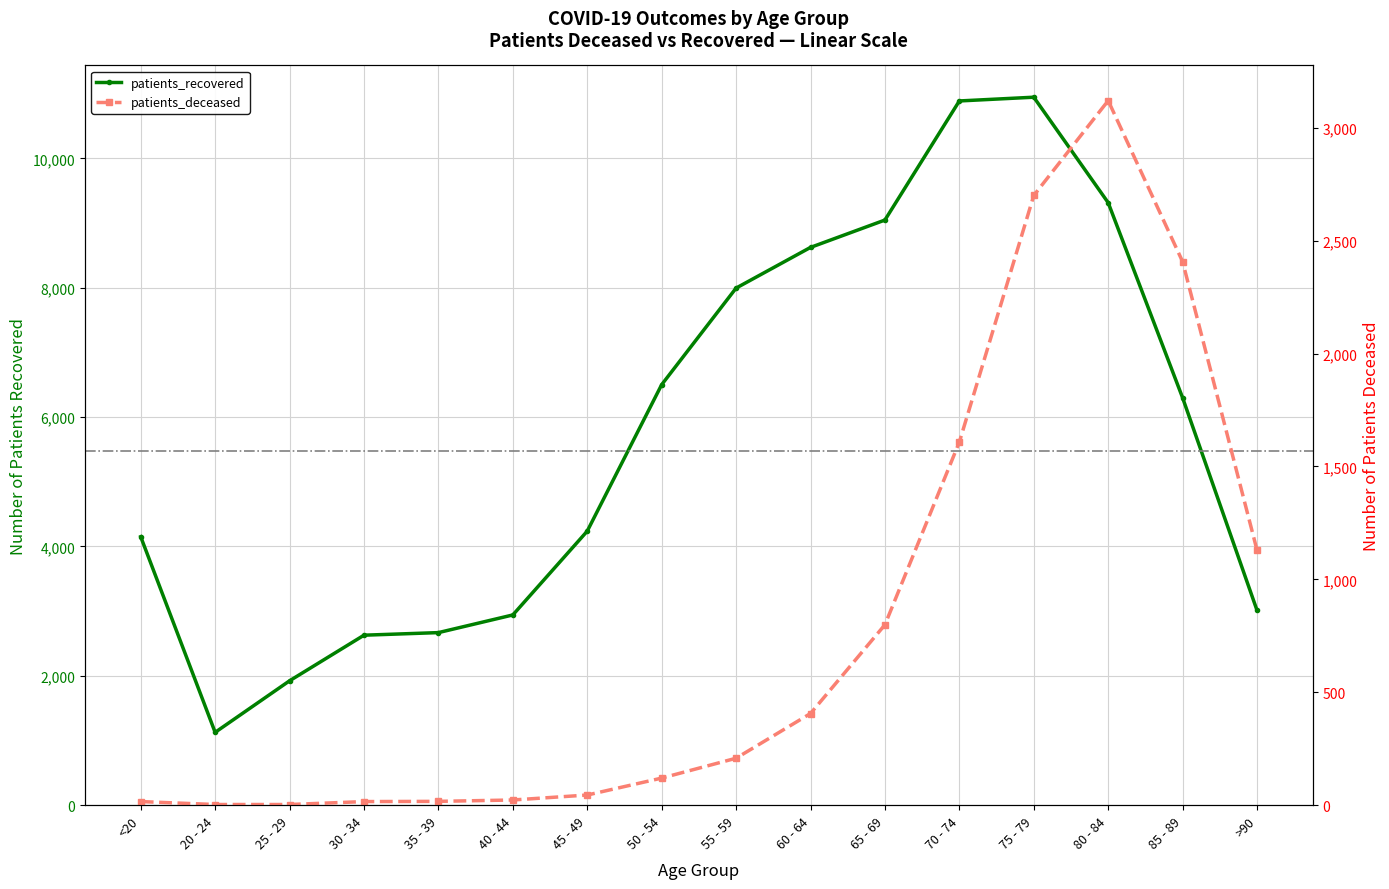

Is the value of patients_recovered at 20 - 24 greater than the value of patients_deceased at 45 - 49?

Yes